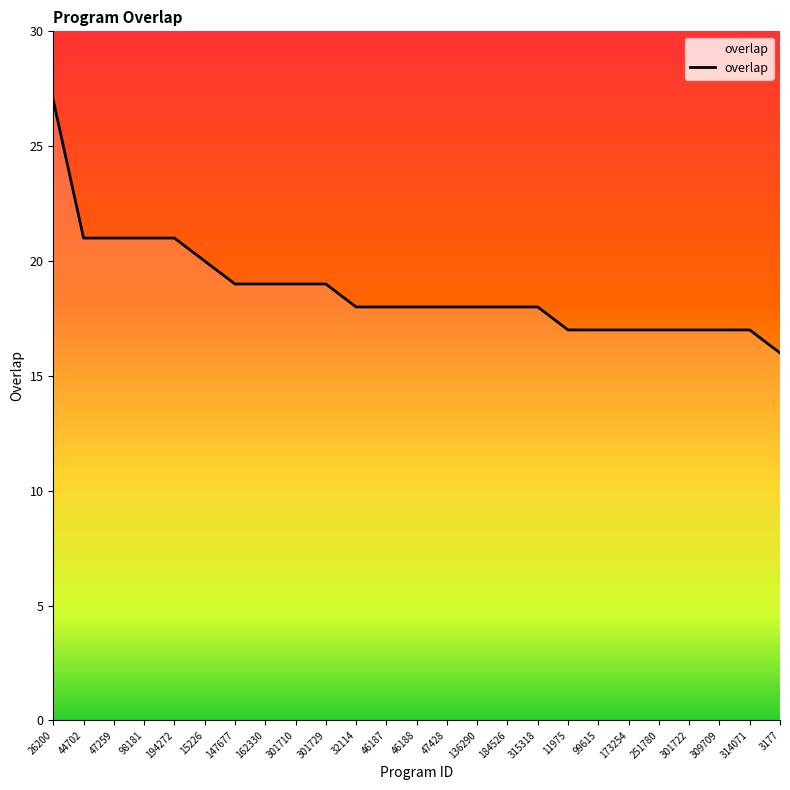

What is the average value?

19